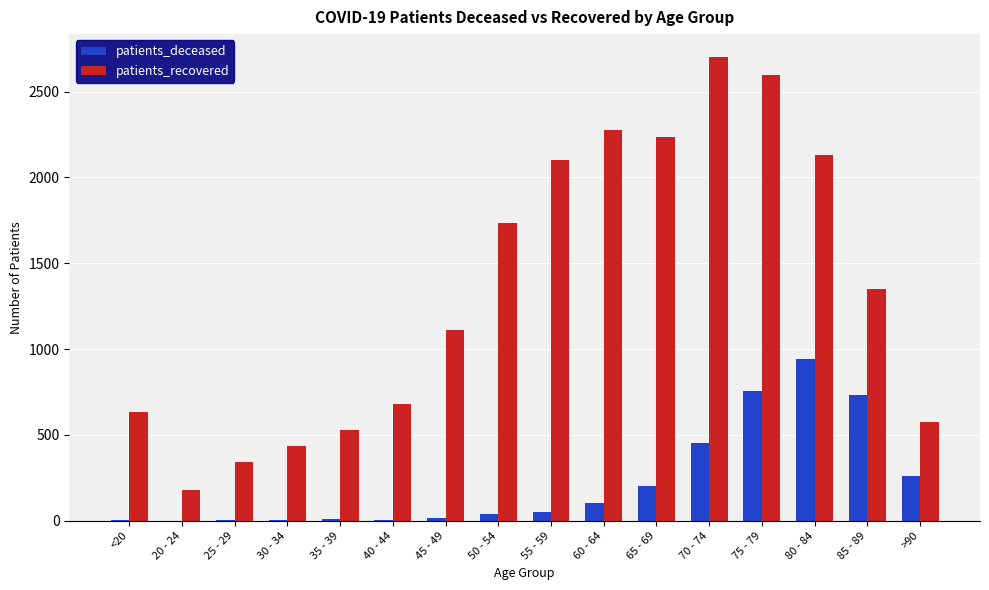

What is the greatest value displayed?

2700